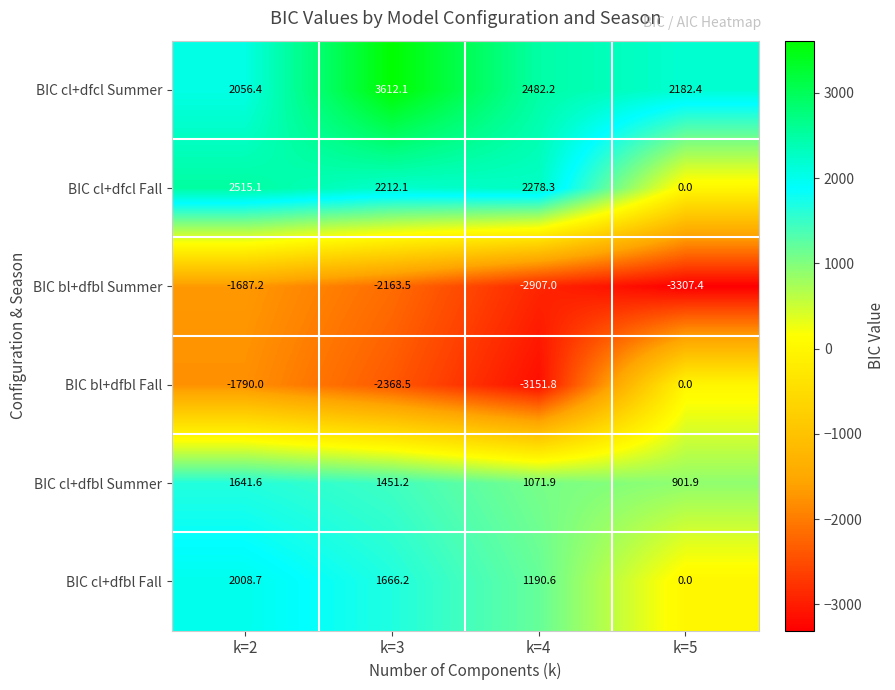

Between k=3 and k=4, which series saw the biggest shift?

BIC cl+dfcl Summer